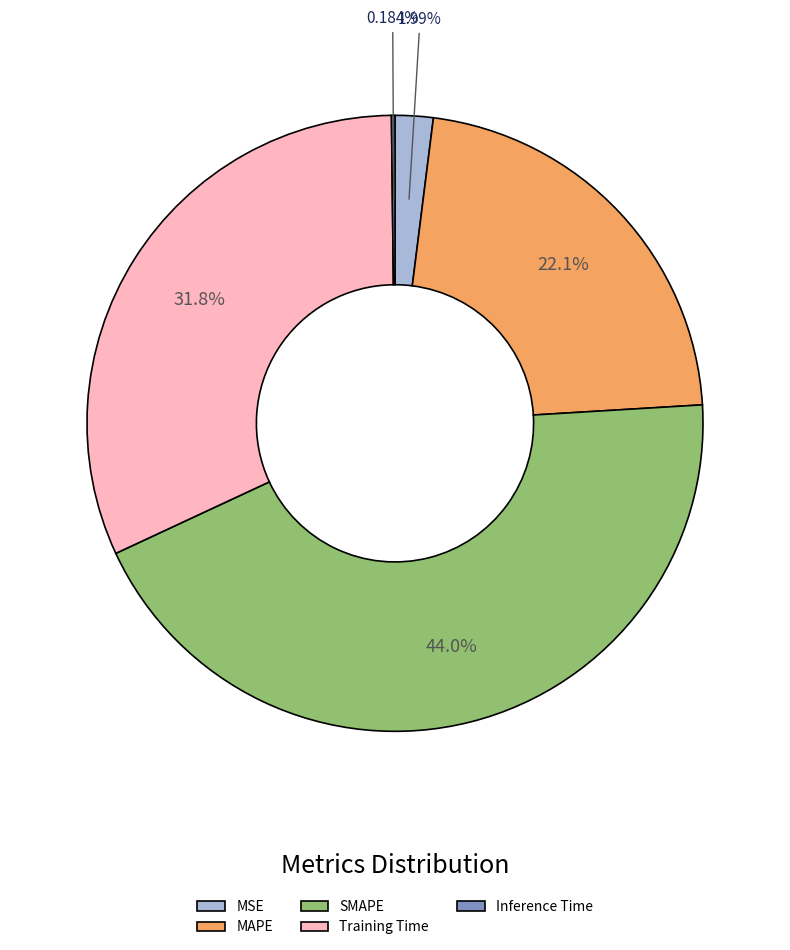

Which has a higher value, SMAPE or Training Time?

SMAPE